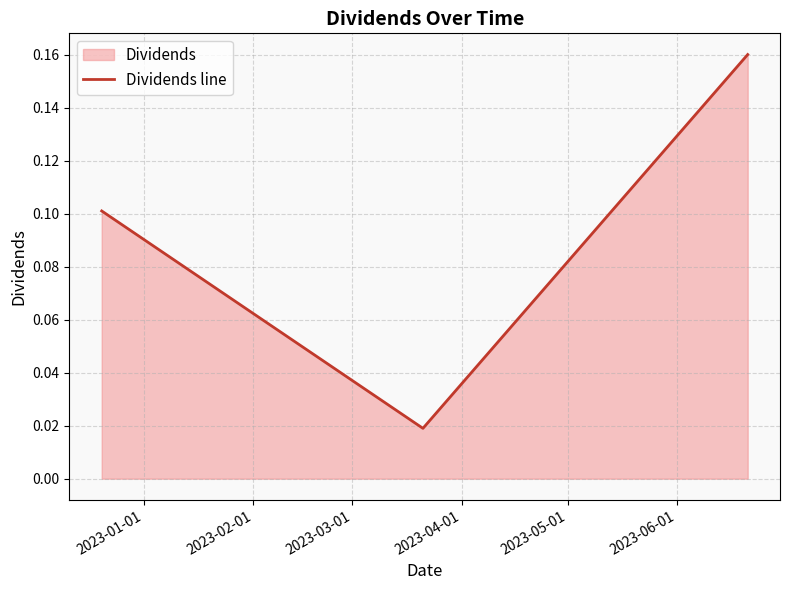

How many distinct data groups are displayed?

1